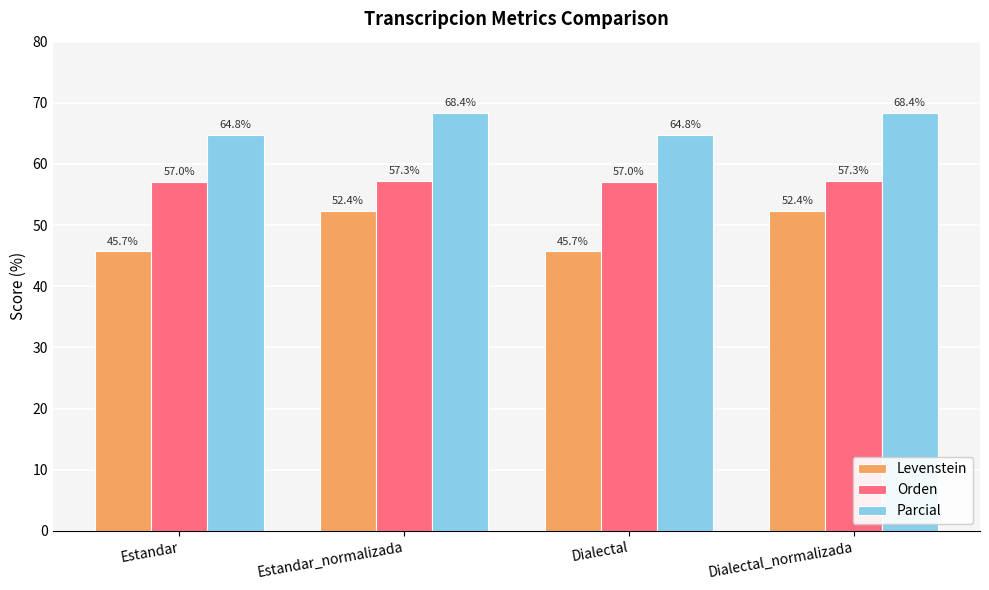

How many bars are there in each group?

3